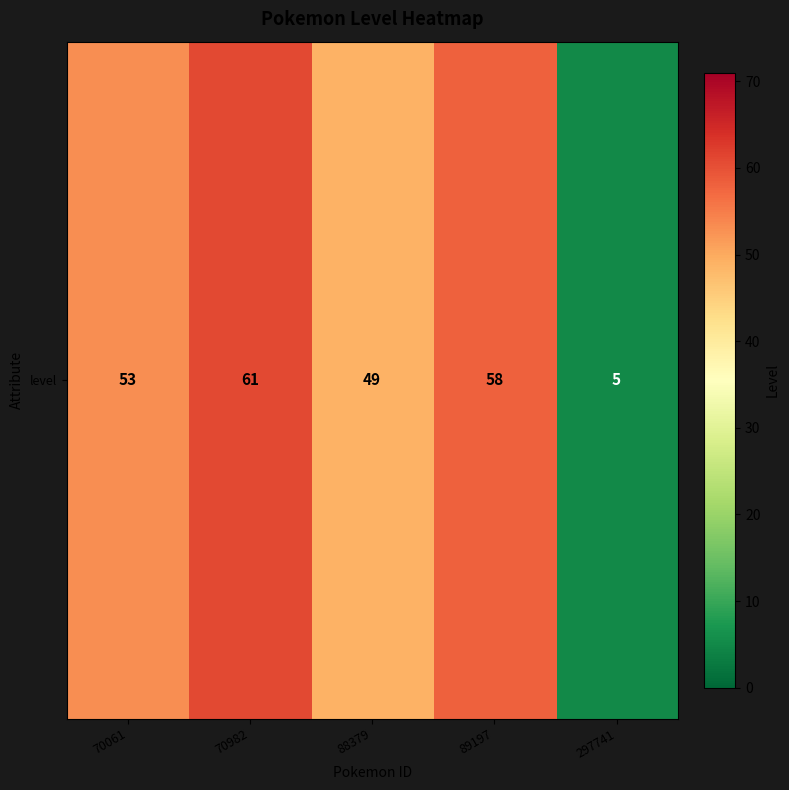

Count the number of values greater than 53.

2